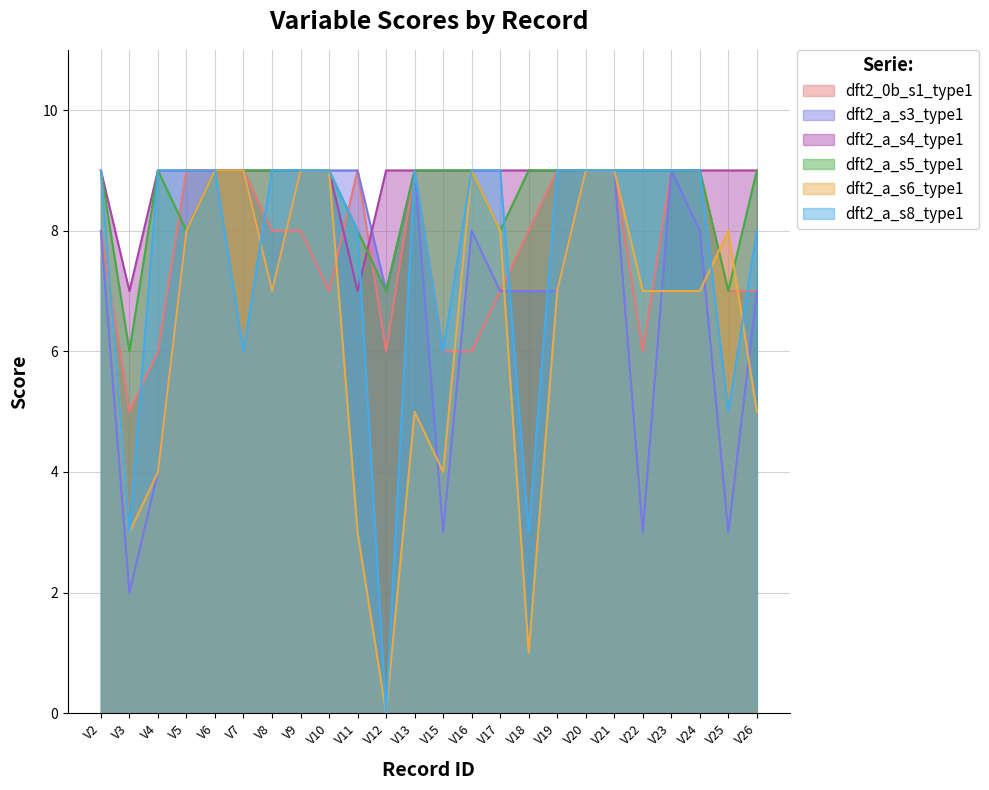

How many lines are shown in the chart?

6